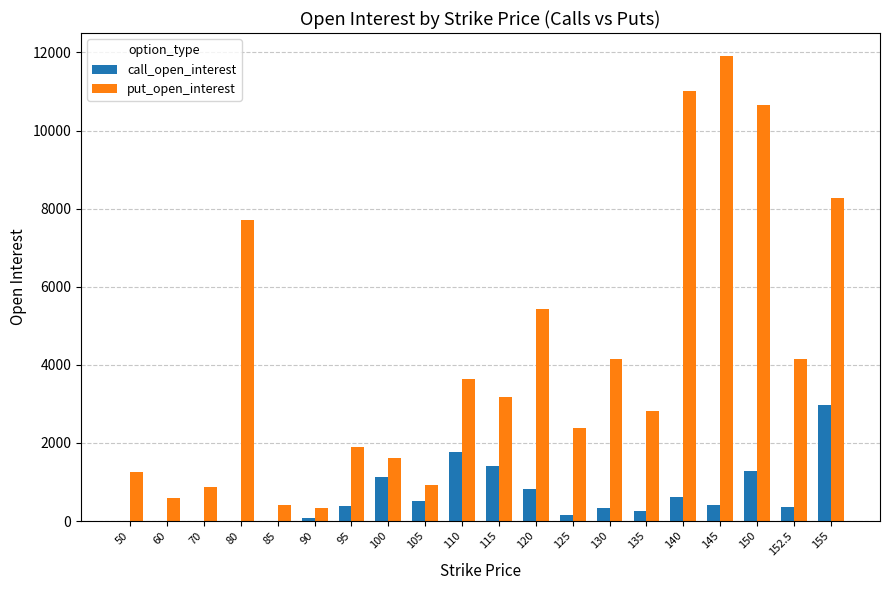

The value of put_open_interest at 145 is 11903. True or false?

True